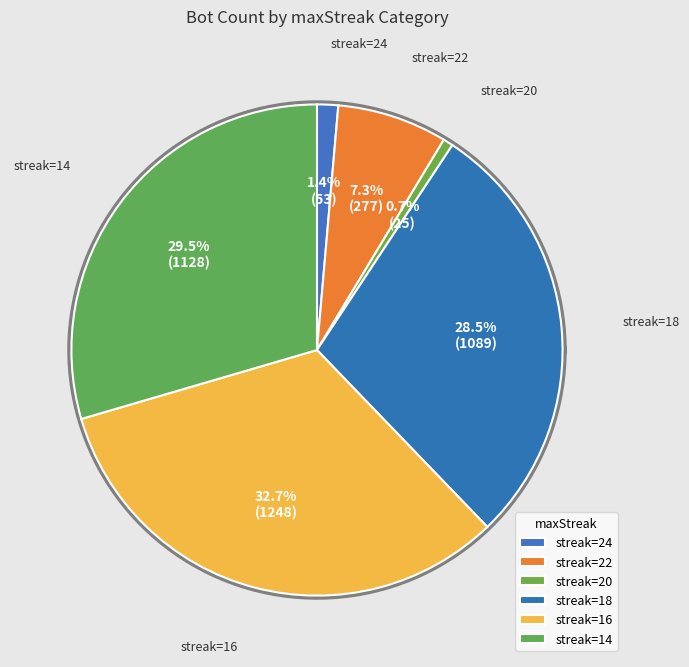

The 22 slice represents 3% of the pie. True or false?

False